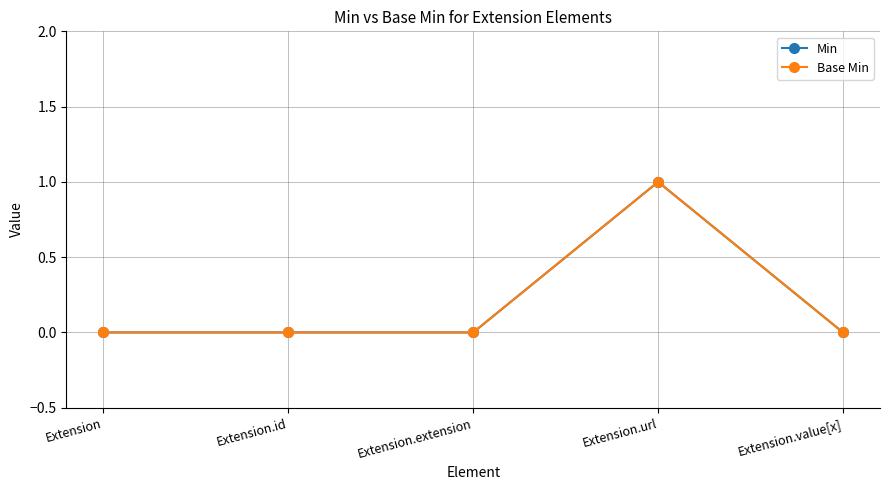

List the series in order of their peak value, lowest first.

Min, Base Min